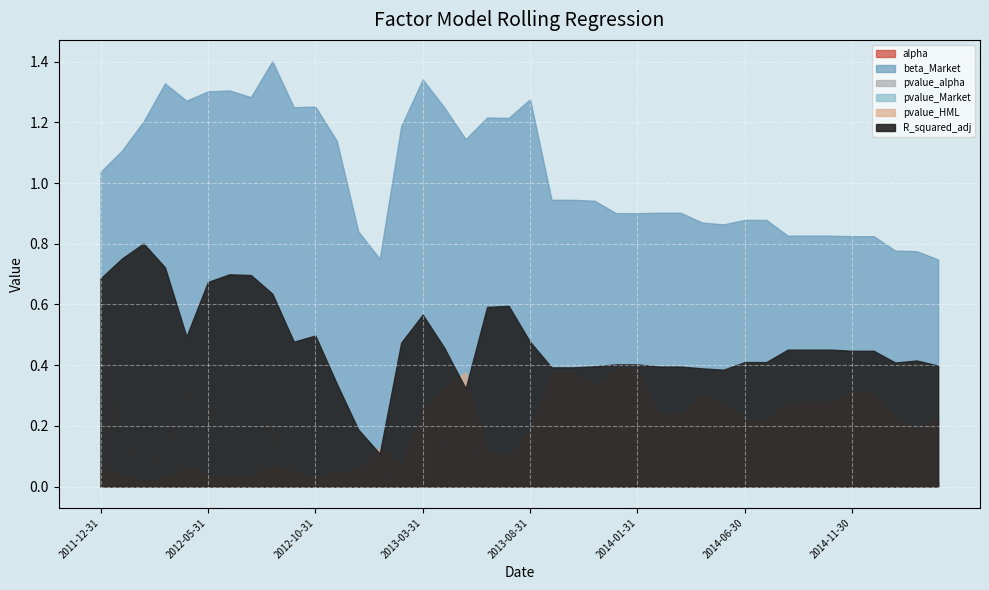

True or false: alpha has a value of 0.0 at 2014-08-31.

True